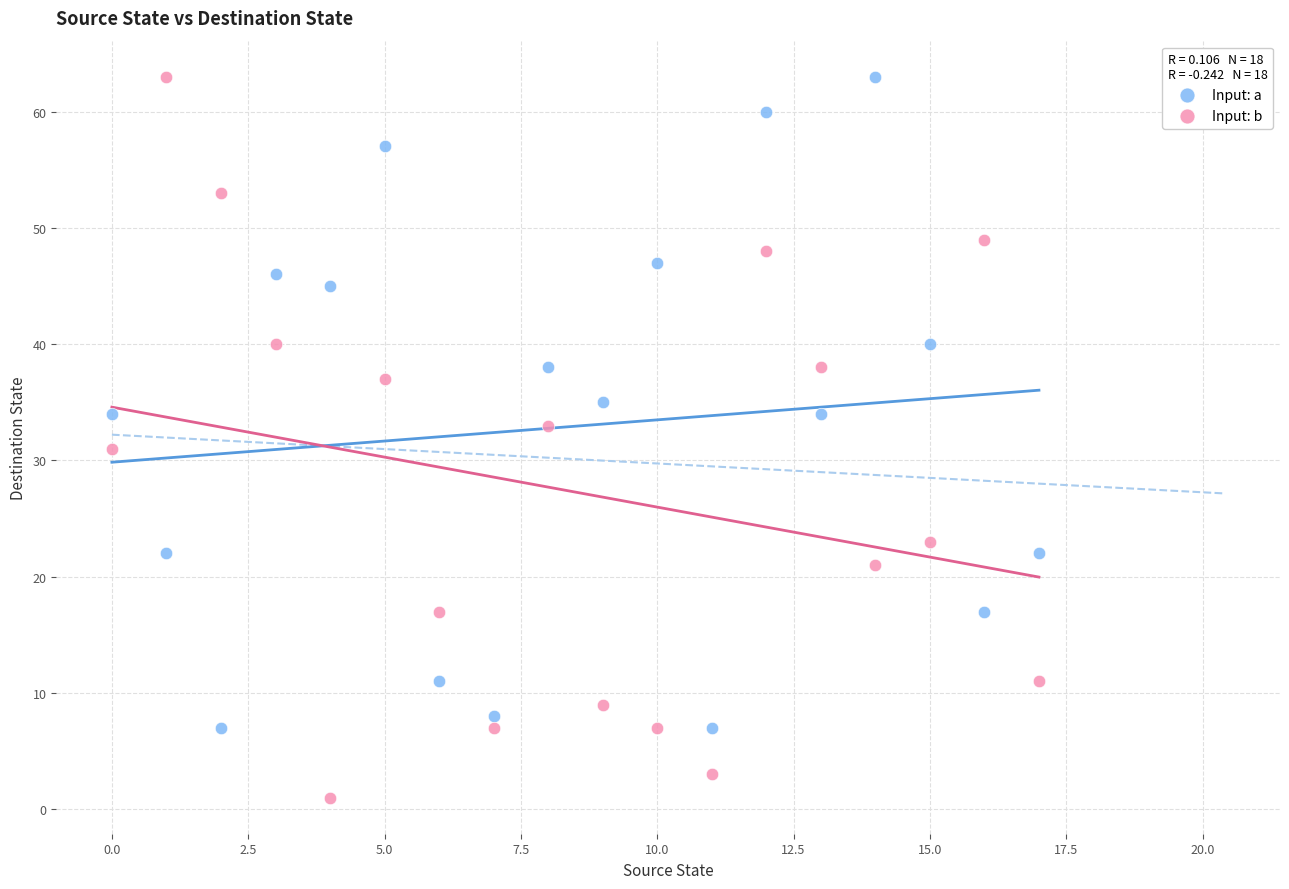

Which series has the largest Y range (max minus min)?

Input: b